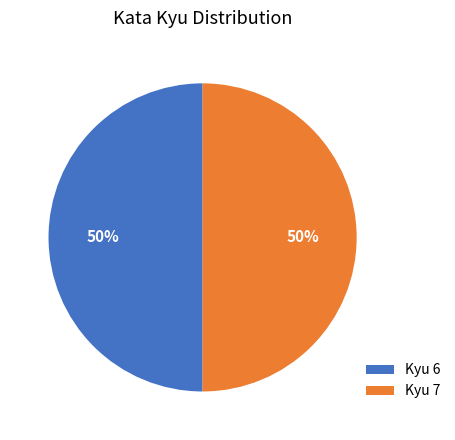

To the nearest percent, what percentage of the pie is Kyu 6?

50%